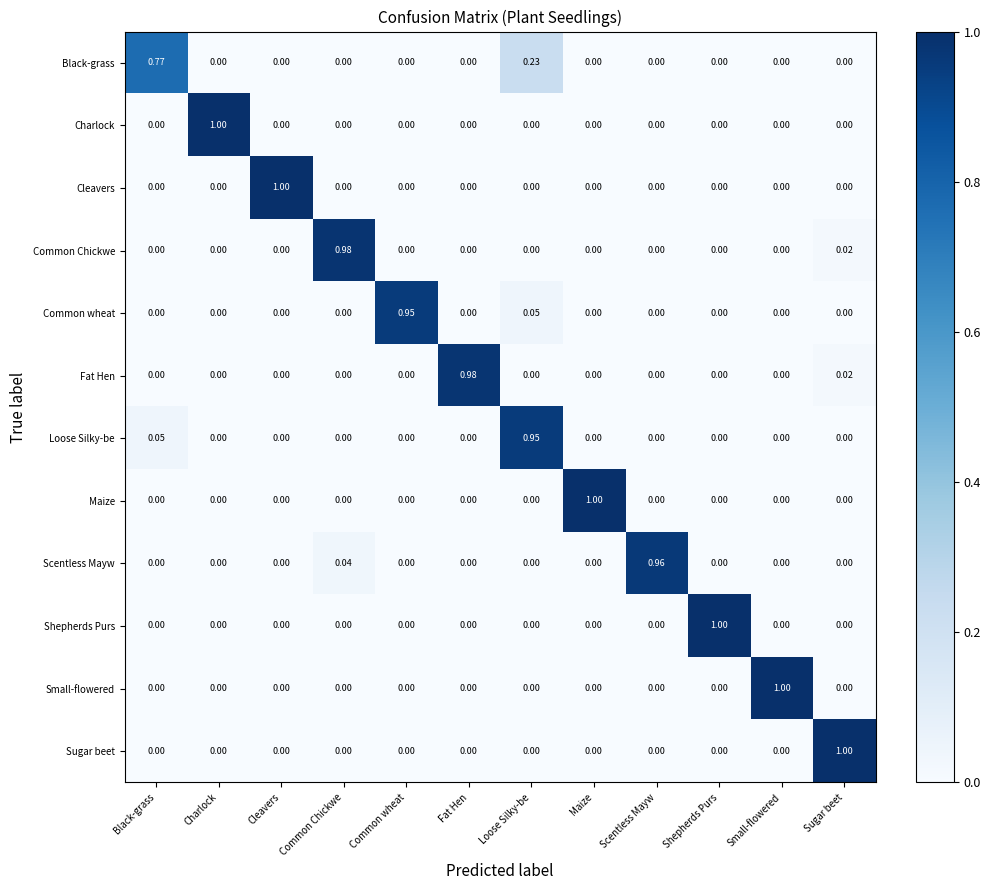

At which category is the sum across all series the highest?

Loose Silky-be